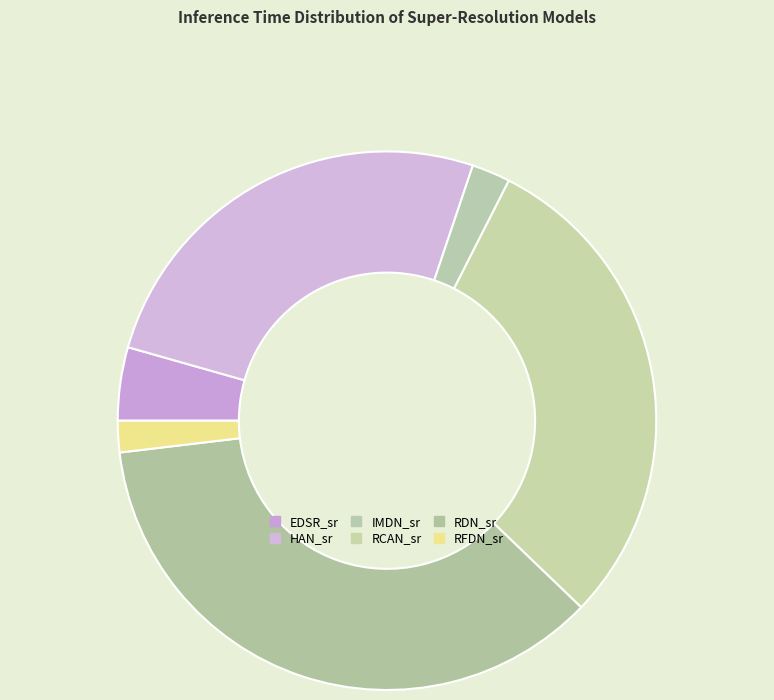

How many segments does this pie chart have?

6